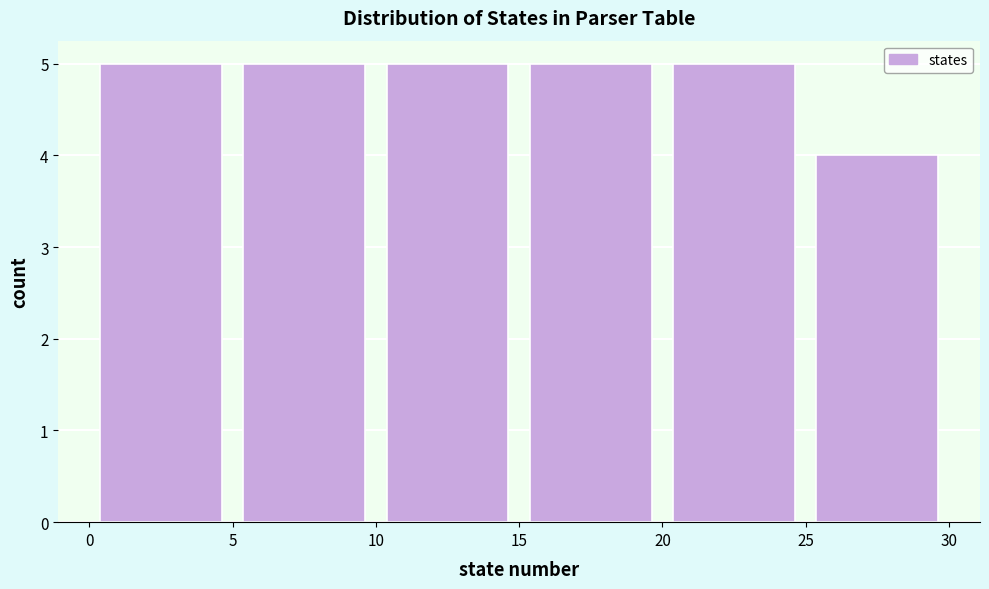

Reading left to right, list every bar in this chart as the range it spans on the x-axis followed by its height. The values are not printed on the chart, so give them approximately, as read against the axis.

0 to 5: 5
5 to 10: 5
10 to 15: 5
15 to 20: 5
20 to 25: 5
25 to 30: 4